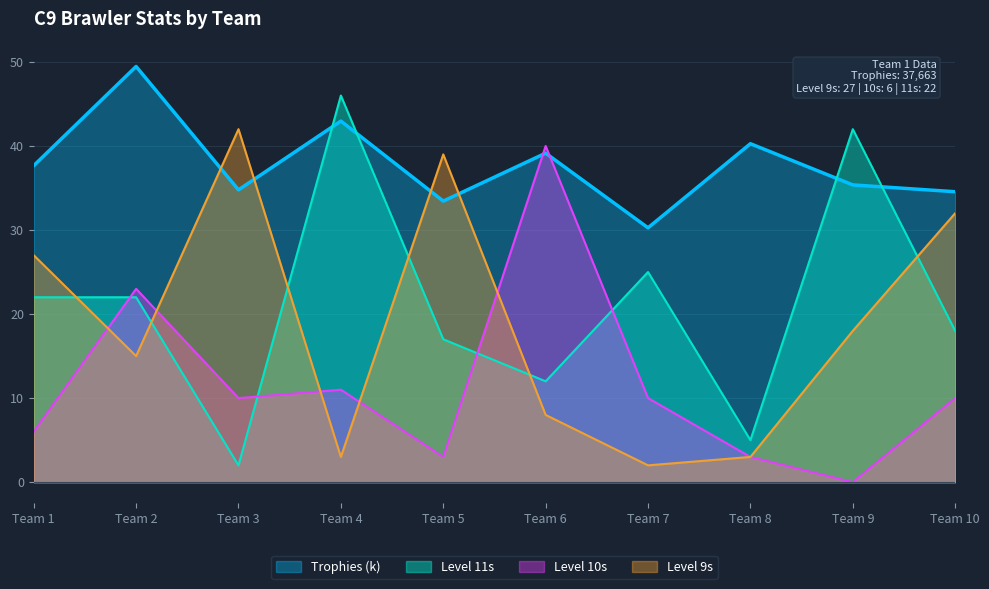

Which series changed the most between Team 5 and Team 7?

Level 9s